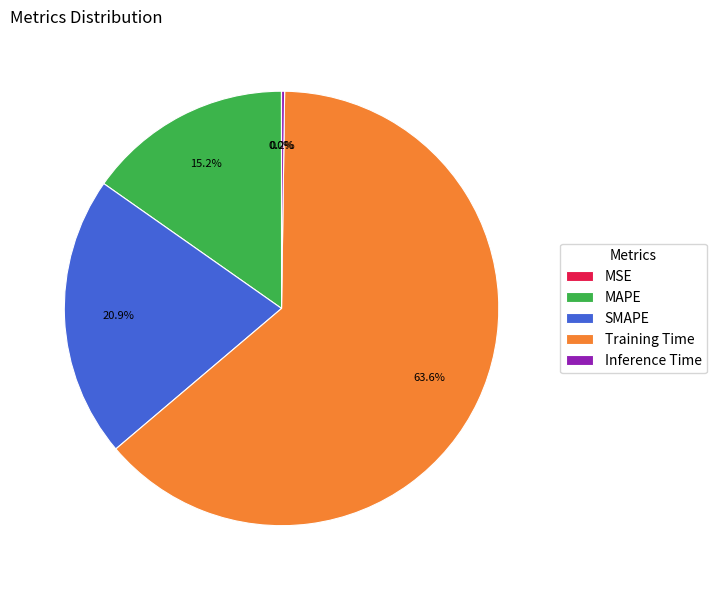

The SMAPE slice represents 21% of the pie. True or false?

True